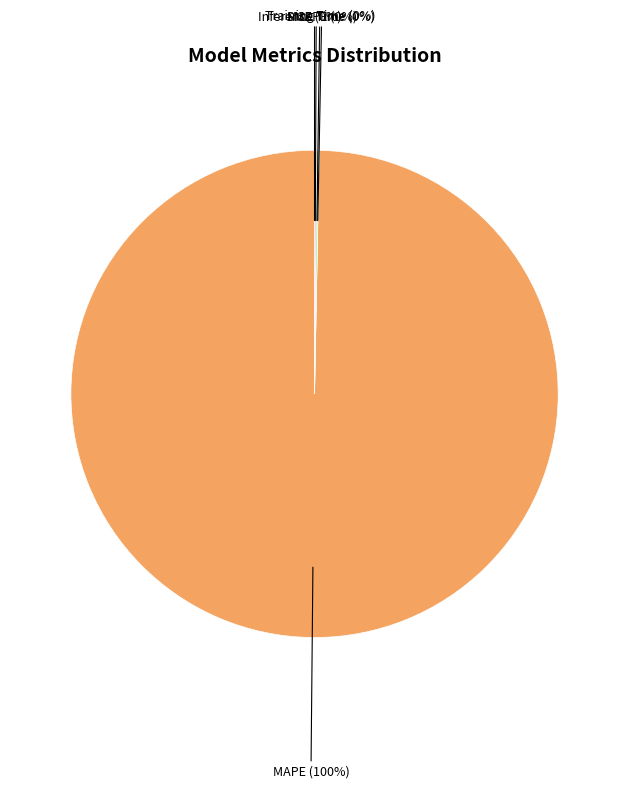

Is there any slice that represents more than half of the pie?

Yes